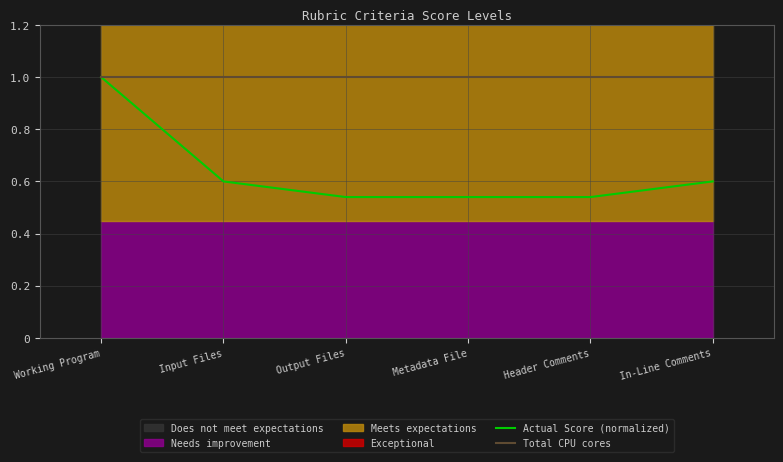

Reading left to right, list all the values displayed in this chart.

Actual Score (normalized): 1.0	0.6	0.5	0.5	0.5	0.6
Total CPU cores: 1.0	1.0	1.0	1.0	1.0	1.0